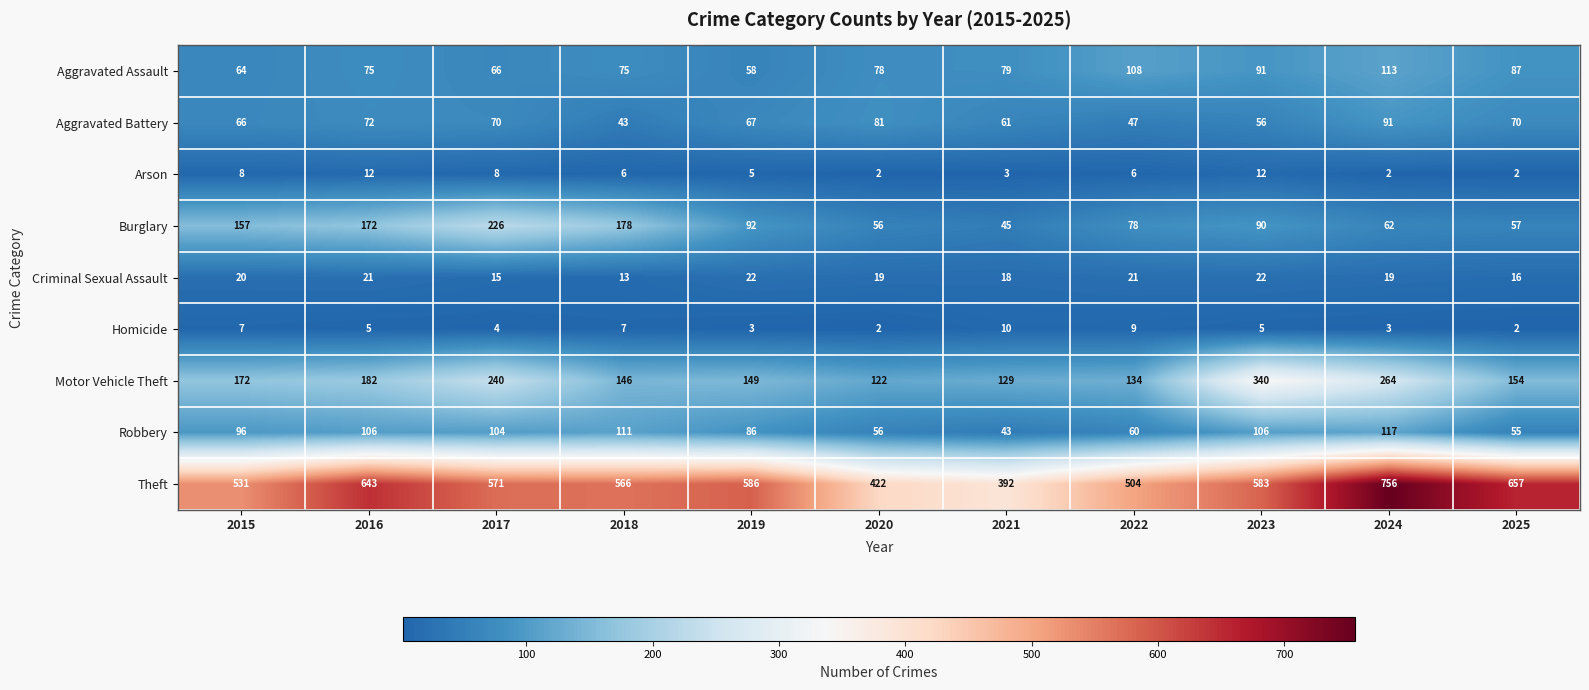

Which series changed the most between 2015 and 2022?

Burglary